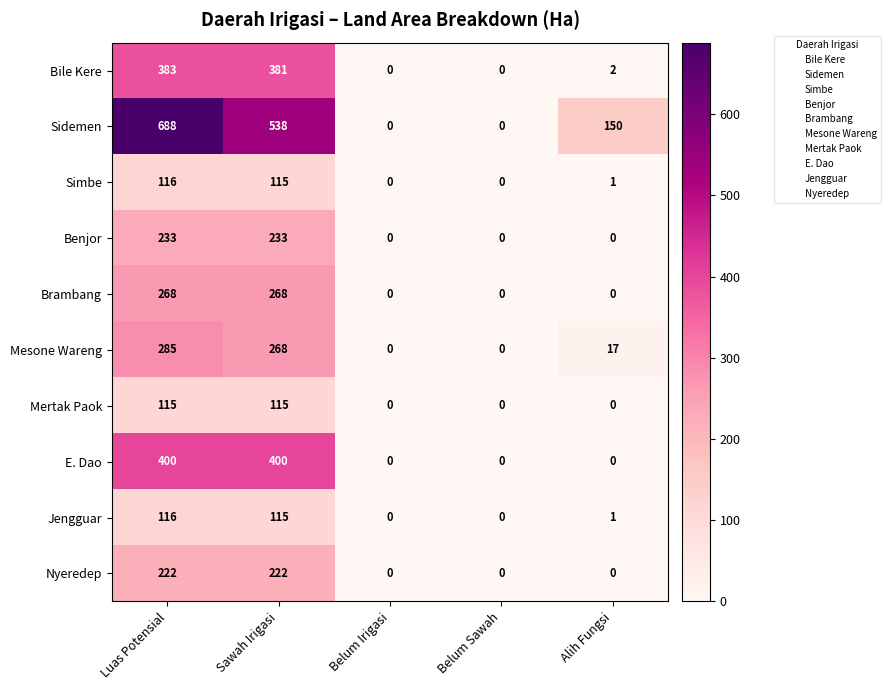

Which series has the largest range (max minus min)?

Sidemen